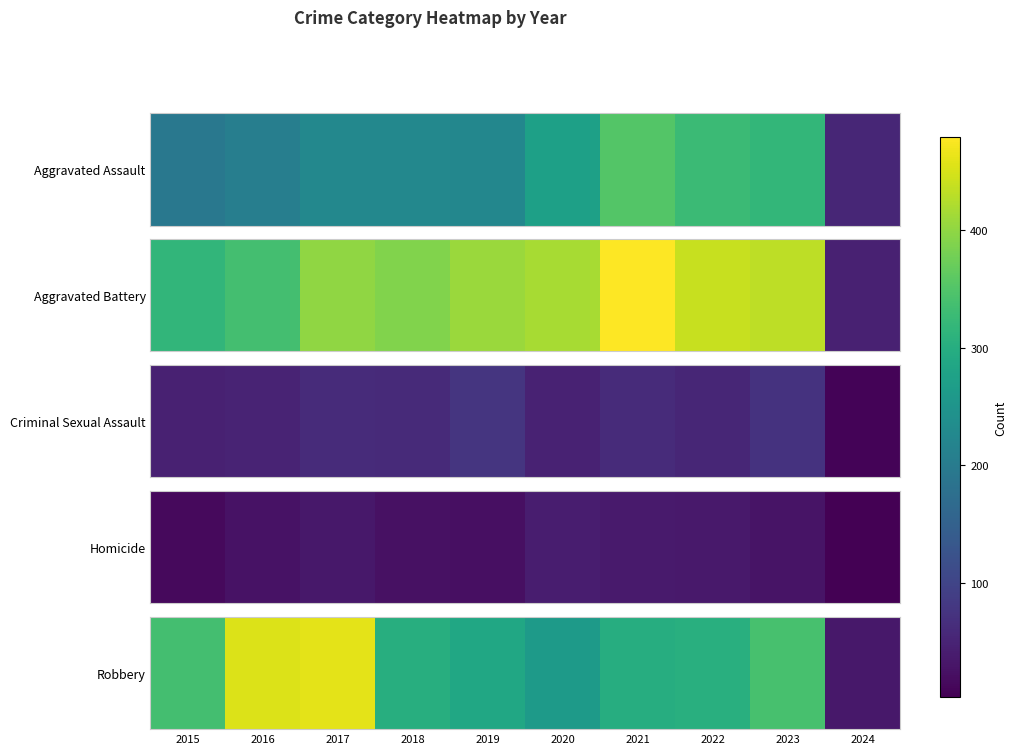

Between 2021 and 2020, which is larger?

2021